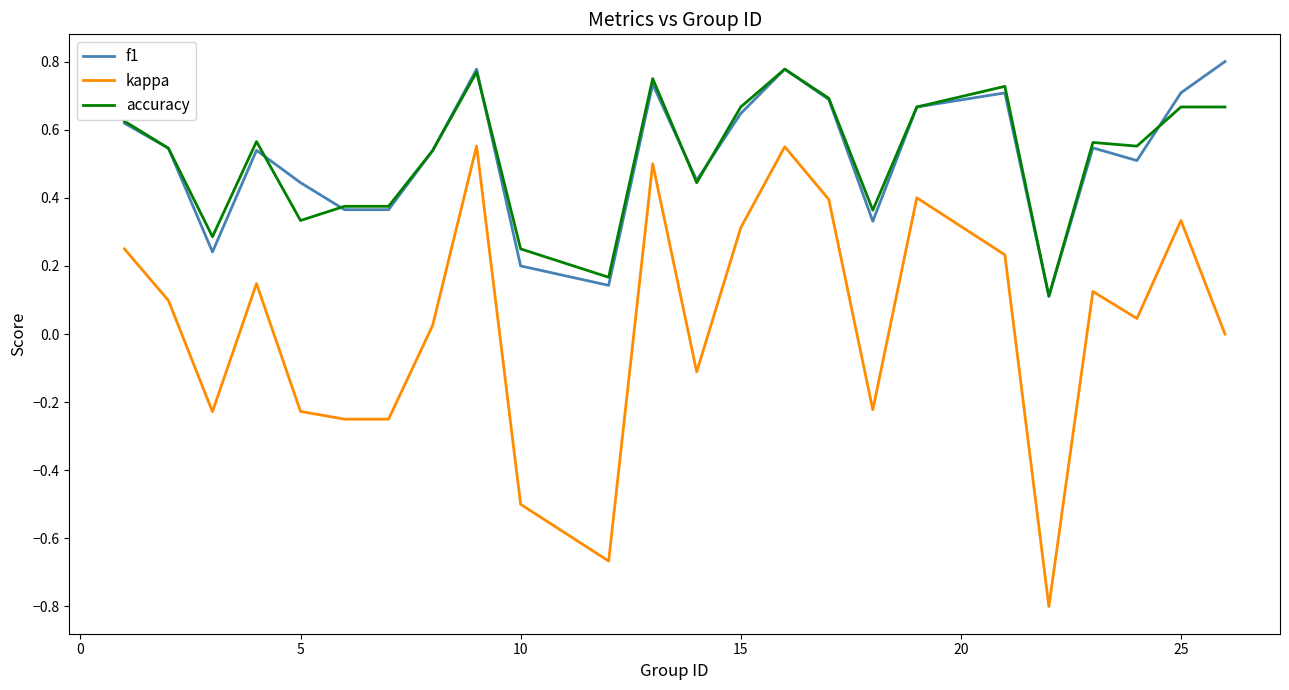

True or false: kappa and accuracy cross at least once.

False